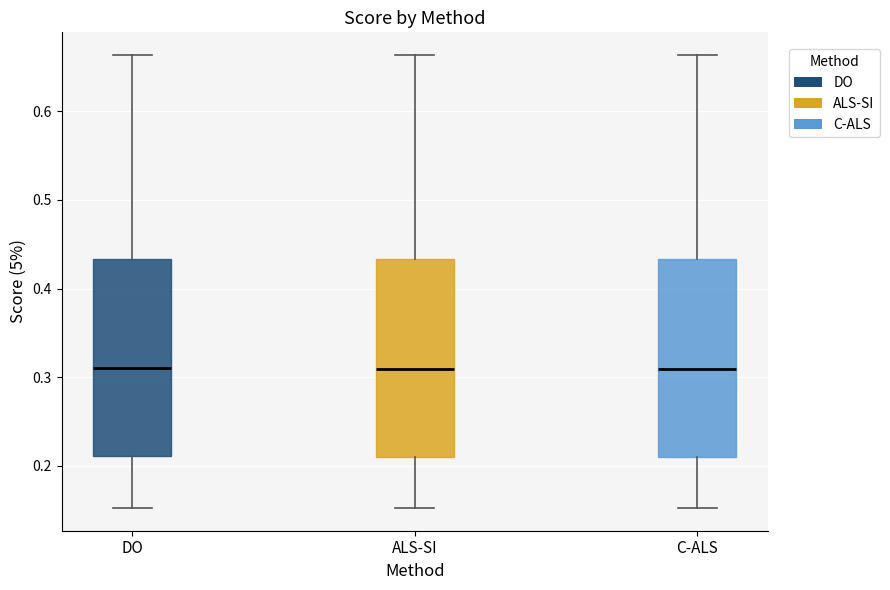

Reading left to right, read every box against the y-axis: the position of its median line, the range the box covers, and the ends of its whiskers. The values are not printed on the chart, so give them approximately, as read against the axis.

DO: median 0.31, box 0.21 to 0.43, whiskers 0.15 to 0.66
ALS-SI: median 0.31, box 0.21 to 0.43, whiskers 0.15 to 0.66
C-ALS: median 0.31, box 0.21 to 0.43, whiskers 0.15 to 0.66